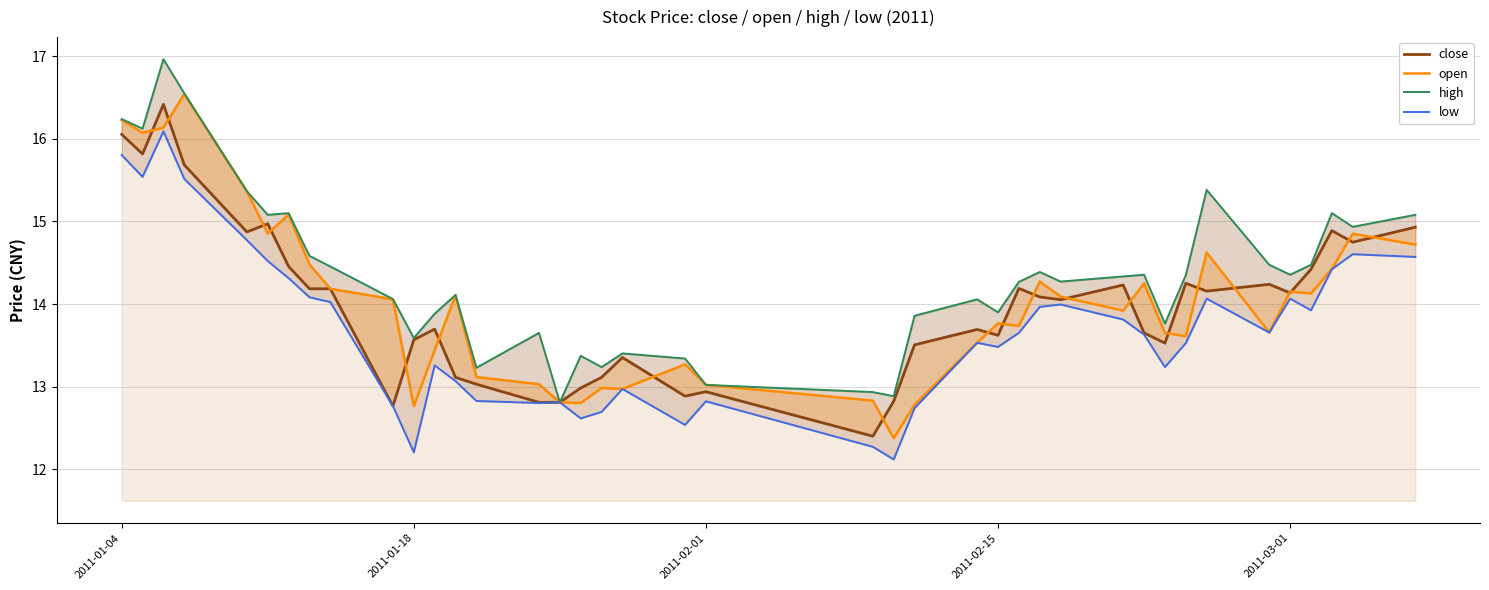

True or false: close and high cross at least once.

False